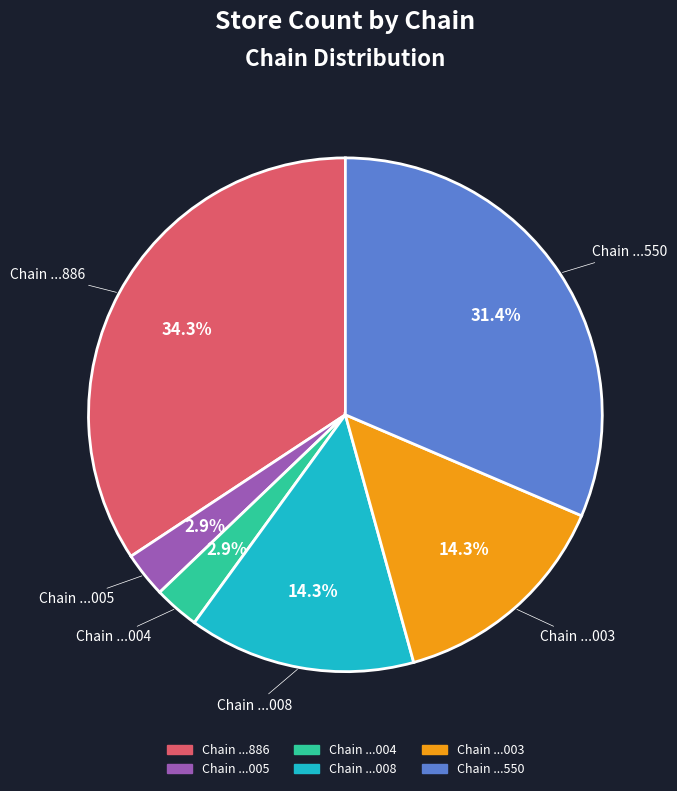

Does Chain ...003 account for over 50% of the chart?

No